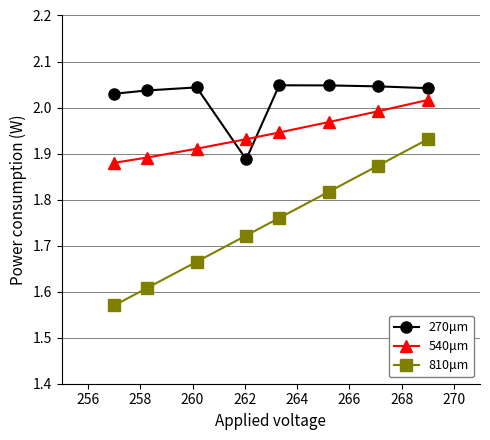

Rank the series by their average value, from highest to lowest.

270μm, 540μm, 810μm